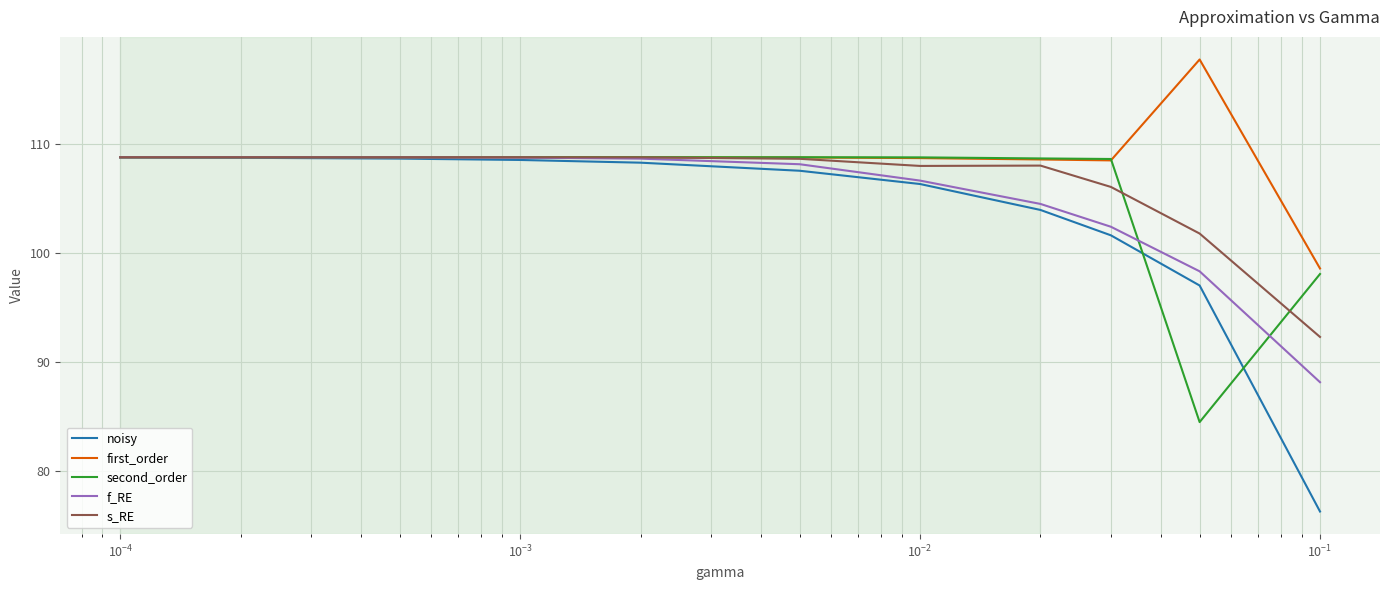

Which series has the largest range (max minus min)?

noisy